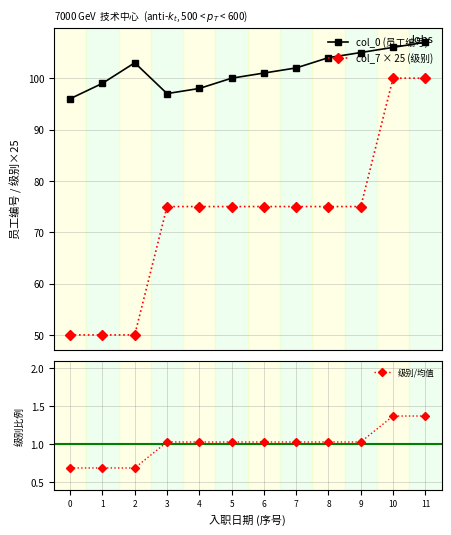

Between 8 and 9, which series saw the biggest shift?

col_0 (员工编号)